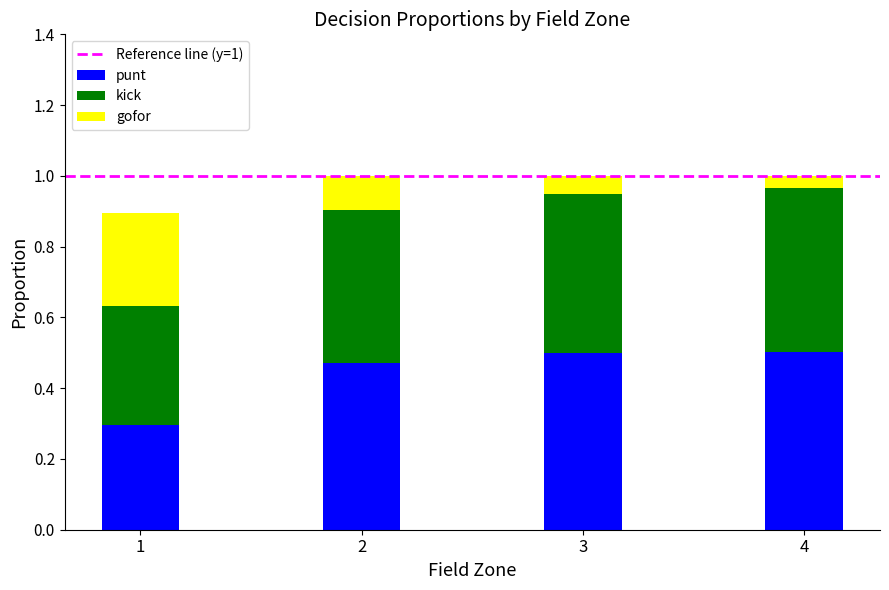

What is the total value across all series at 2?

1.0